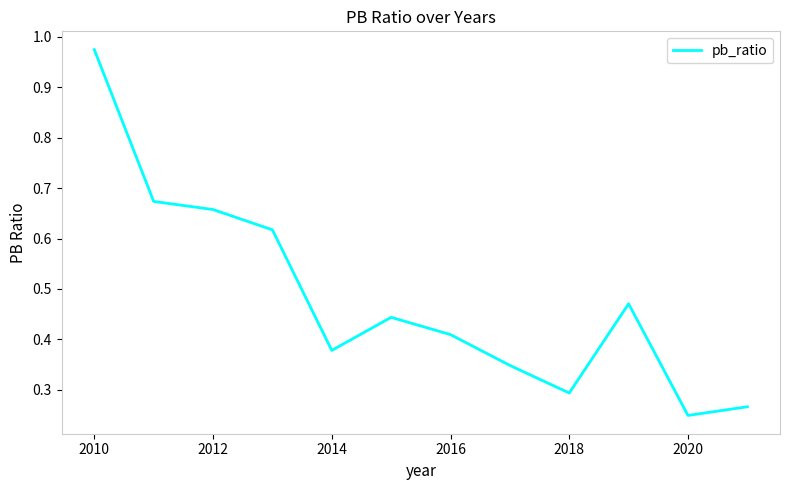

Reading right to left, transcribe all the data shown in this chart.

0.3	0.2	0.5	0.3	0.3	0.4	0.4	0.4	0.6	0.7	0.7	1.0